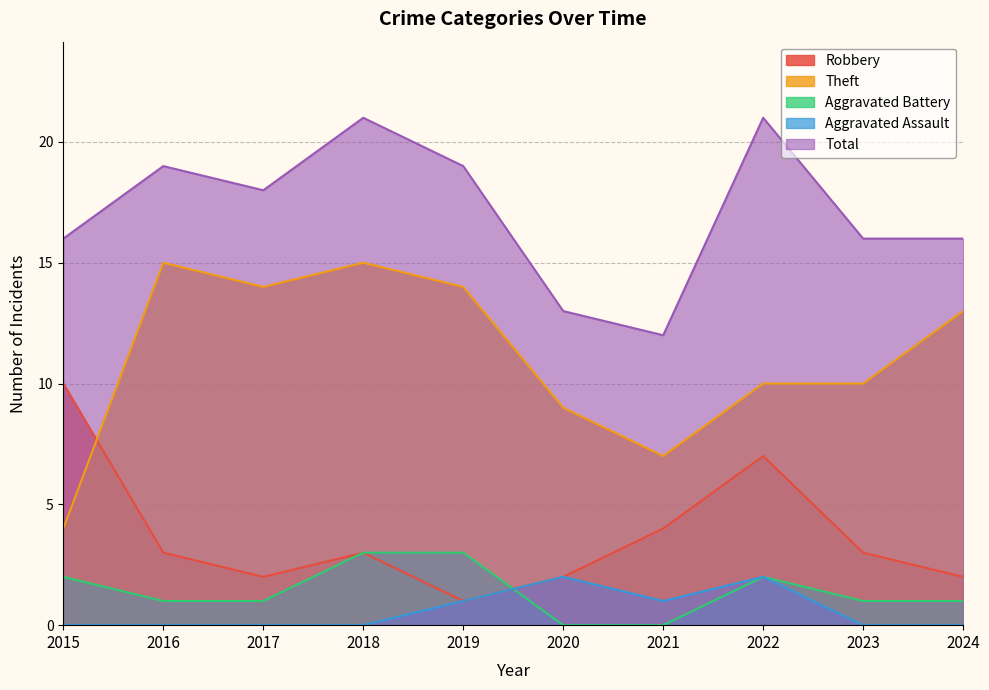

What is the sum of all Aggravated Battery values?

14